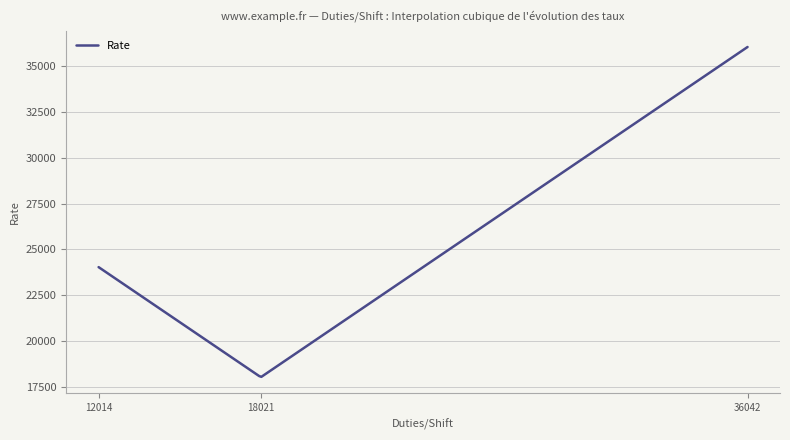

What is the maximum value shown in the chart?

36042.0